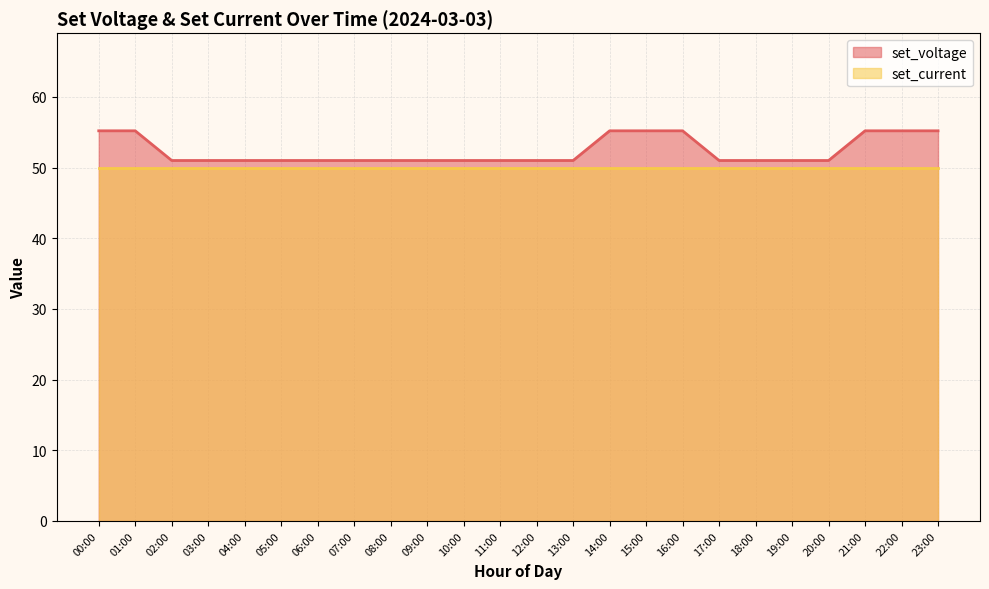

What position from the right is 13:00?

11